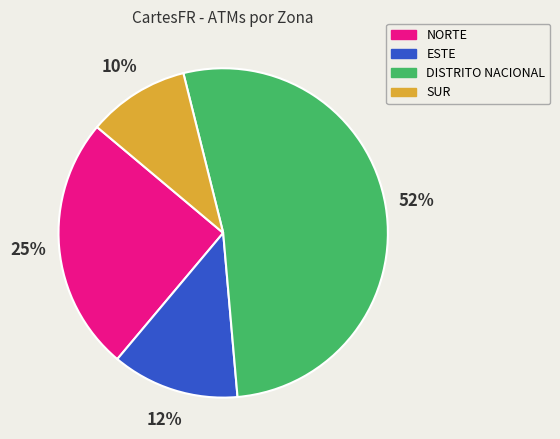

Is there a majority slice in this chart?

Yes